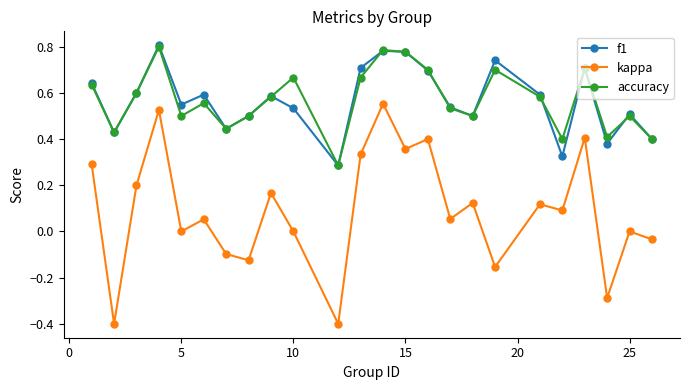

What is the minimum value shown in the chart?

-0.4